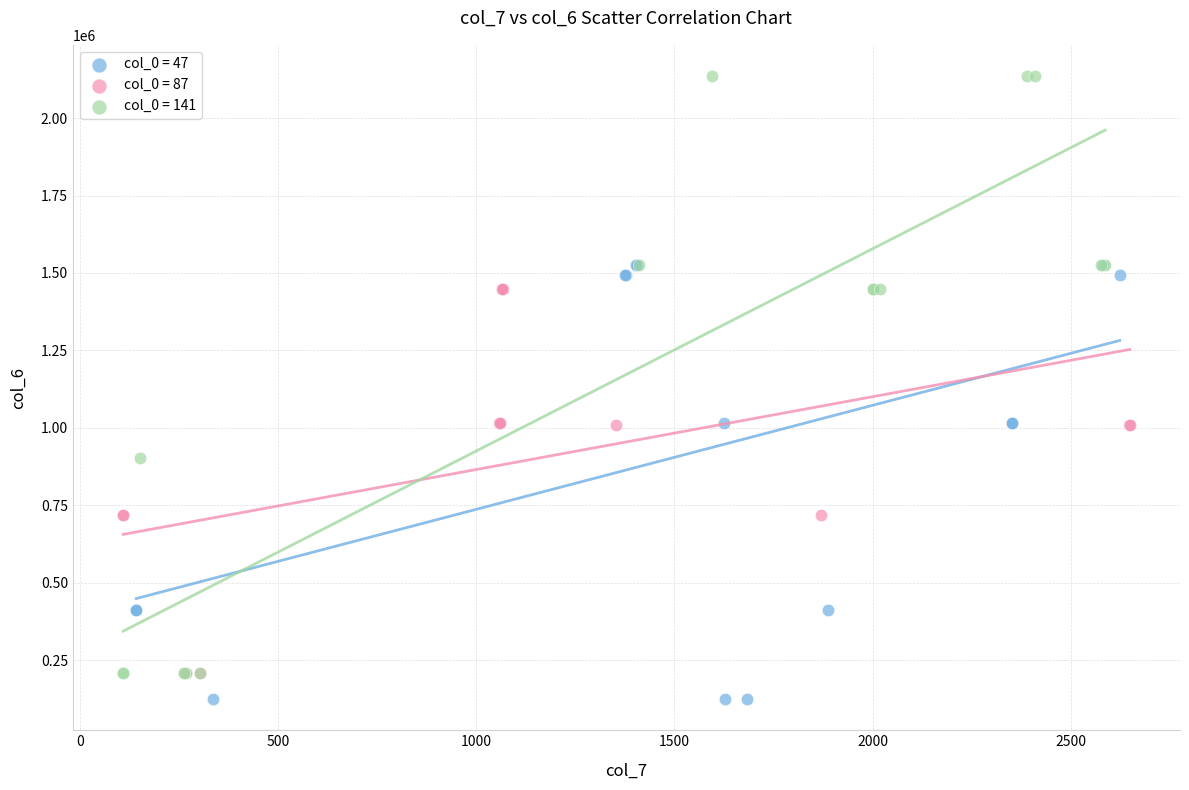

Which series contains the lowest Y value?

col_0 = 47